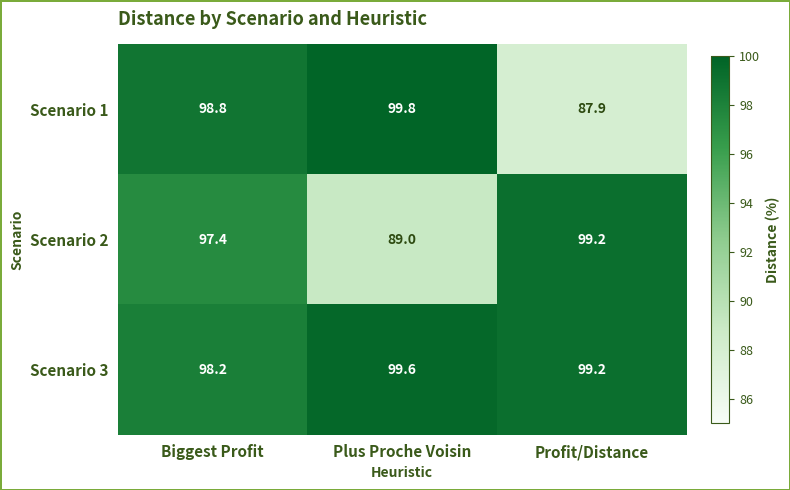

Read the Scenario 2 value at Plus Proche Voisin.

89.0